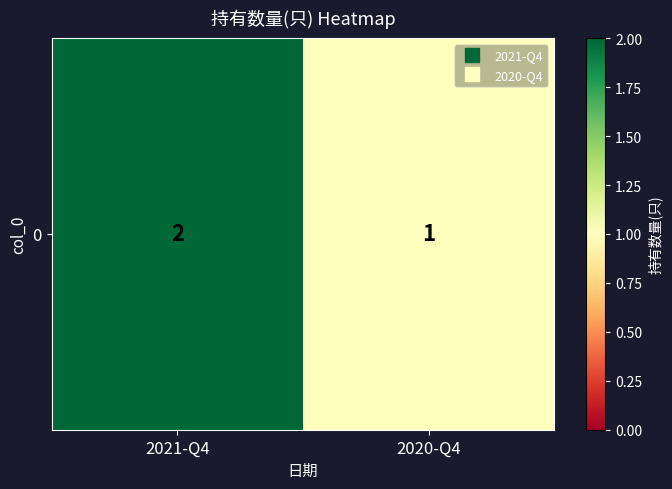

What is the maximum value shown in the chart?

2